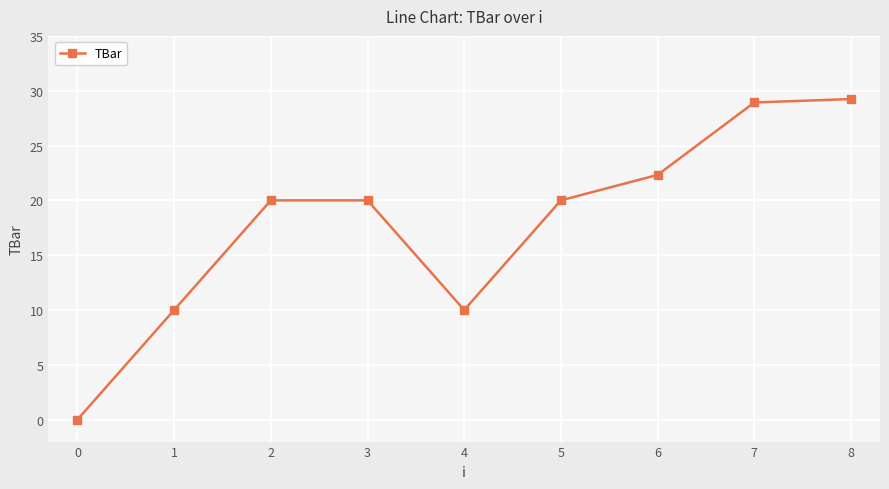

How many interior local valleys (lower than both neighbors) does the data have?

1